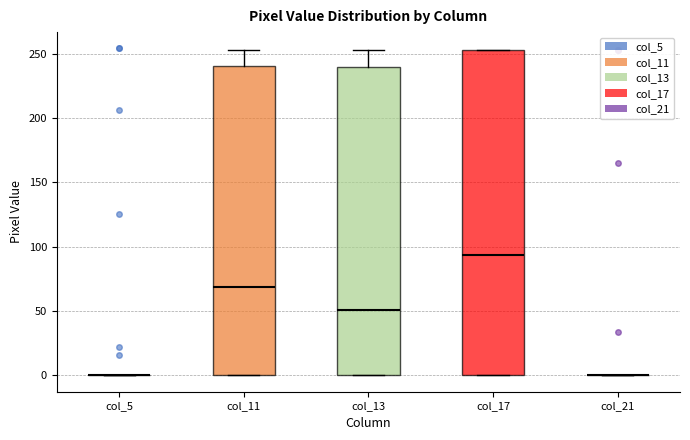

Reading left to right, transcribe this box plot: for each box, give where its median line is, the range the box spans, and where its two whiskers end, as read against the y-axis. The values are not printed on the chart, so give them approximately, as read against the axis.

col_5: box collapsed to a line at 0, whiskers 0 to 0
col_11: median 70, box 0 to 240, whiskers 0 to 255
col_13: median 50, box 0 to 240, whiskers 0 to 255
col_17: median 95, box 0 to 255, whiskers 0 to 255
col_21: box collapsed to a line at 0, whiskers 0 to 0